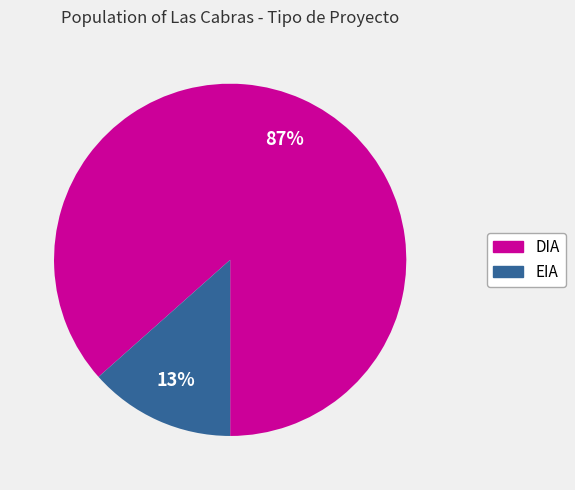

To the nearest percent, what is the average slice percentage?

50%